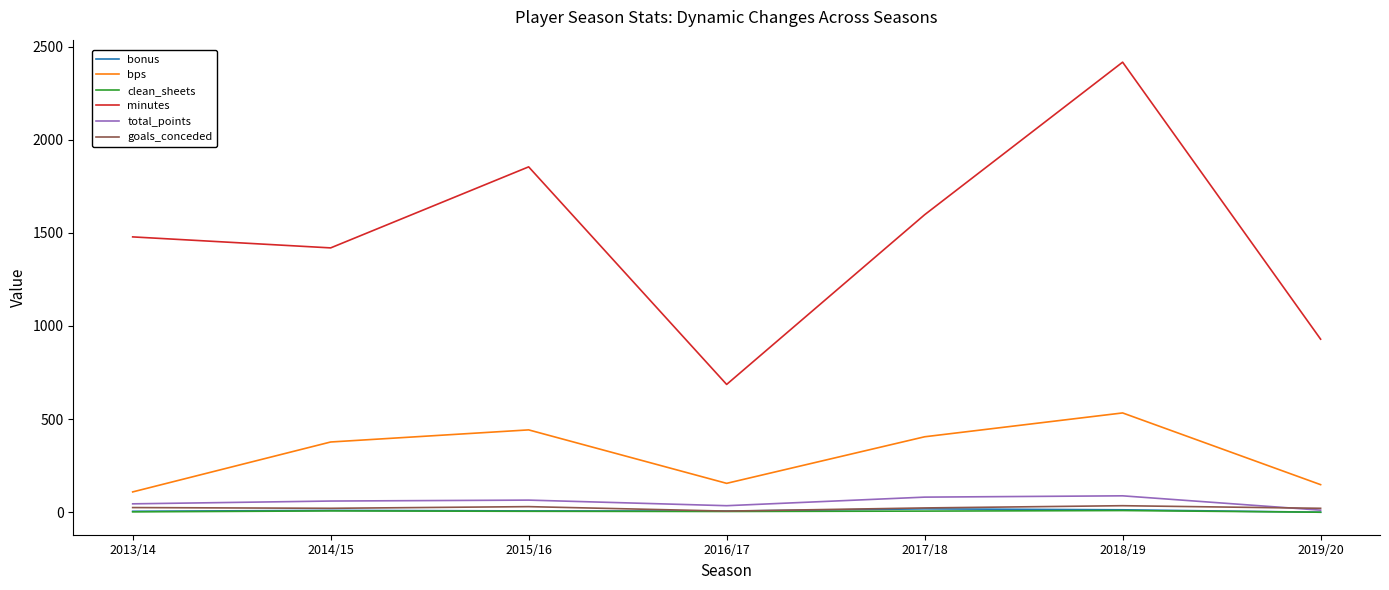

At how many categories does at least one series exceed 1628?

2